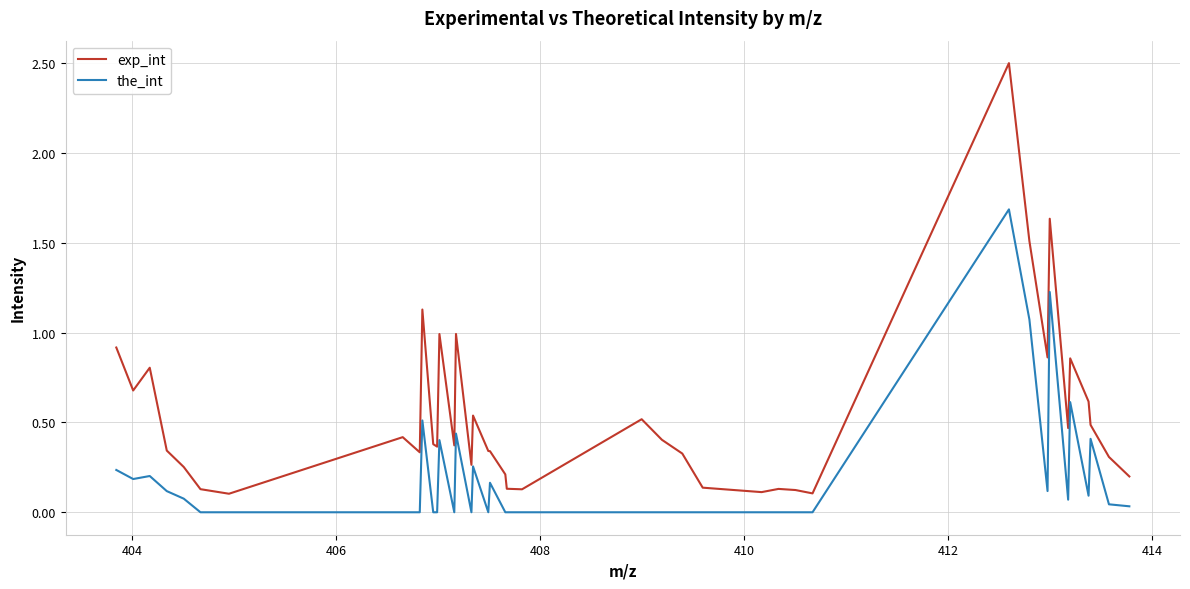

True or false: exp_int and the_int cross at least once.

False